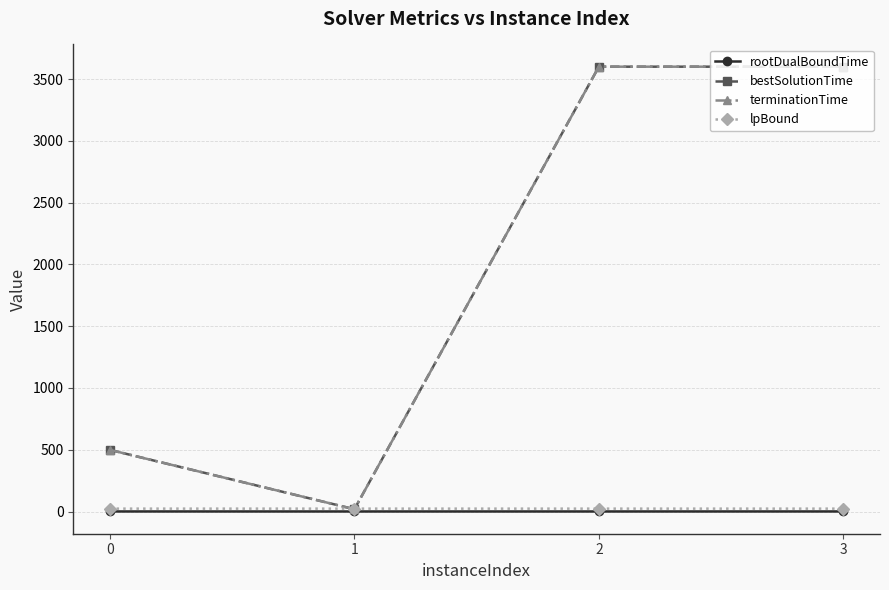

Which series has the largest range (max minus min)?

terminationTime